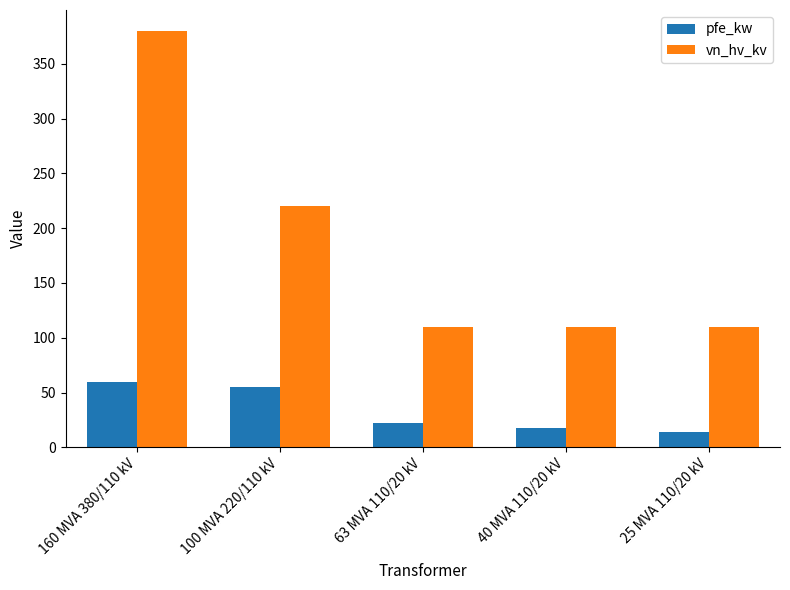

Rank the series by their maximum value, from lowest to highest.

pfe_kw, vn_hv_kv